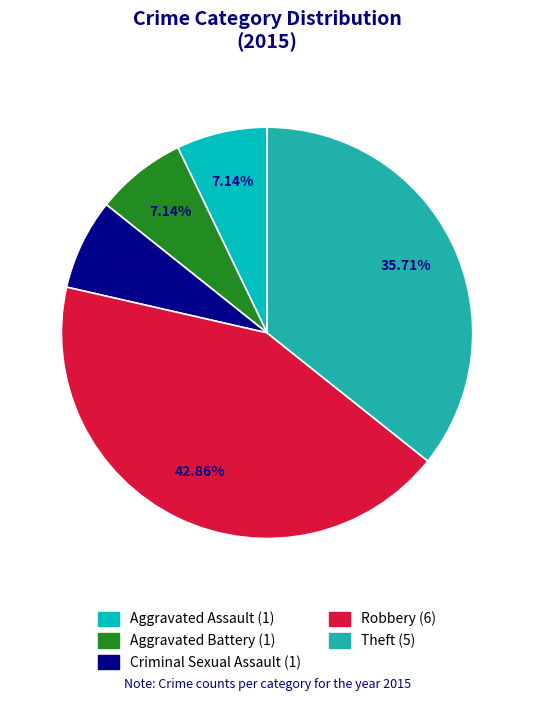

To the nearest percent, what percentage of the pie is Criminal Sexual Assault?

7%